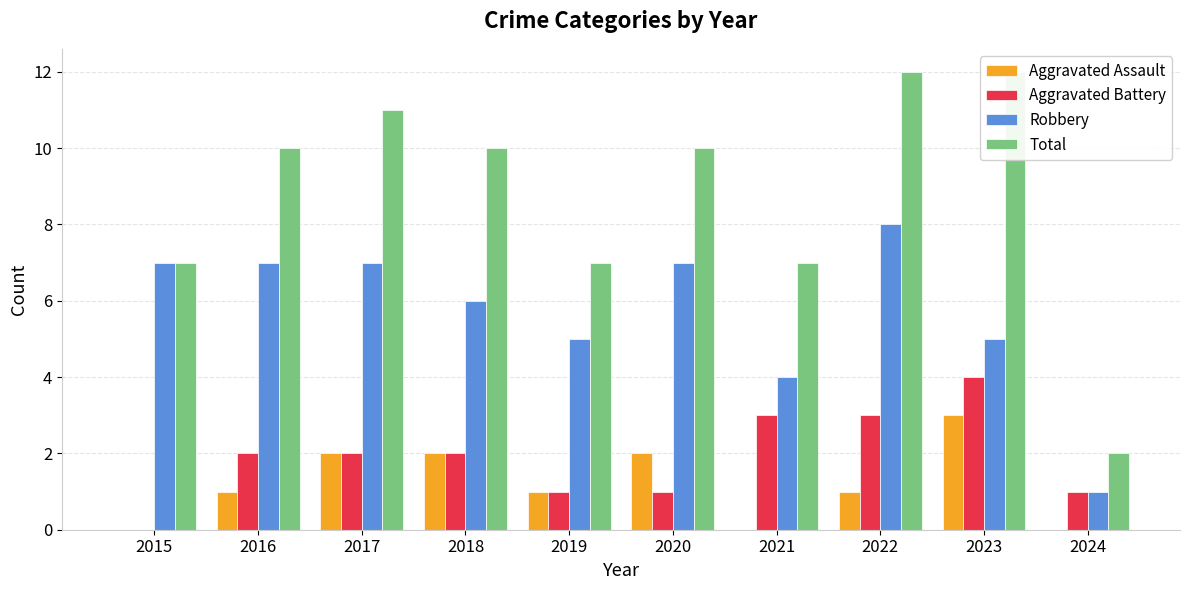

What is the sum of the Total values at 2016 and 2019?

17